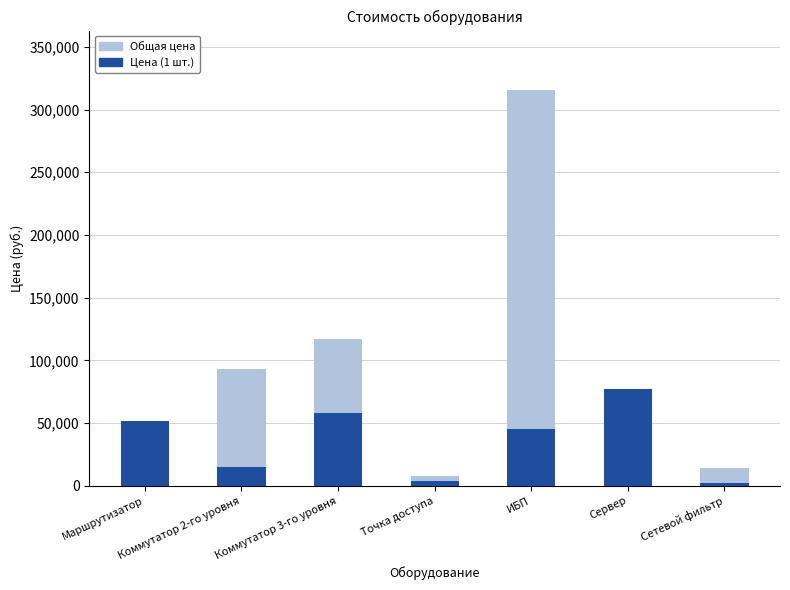

What is the total value across all series at Маршрутизатор?

51608